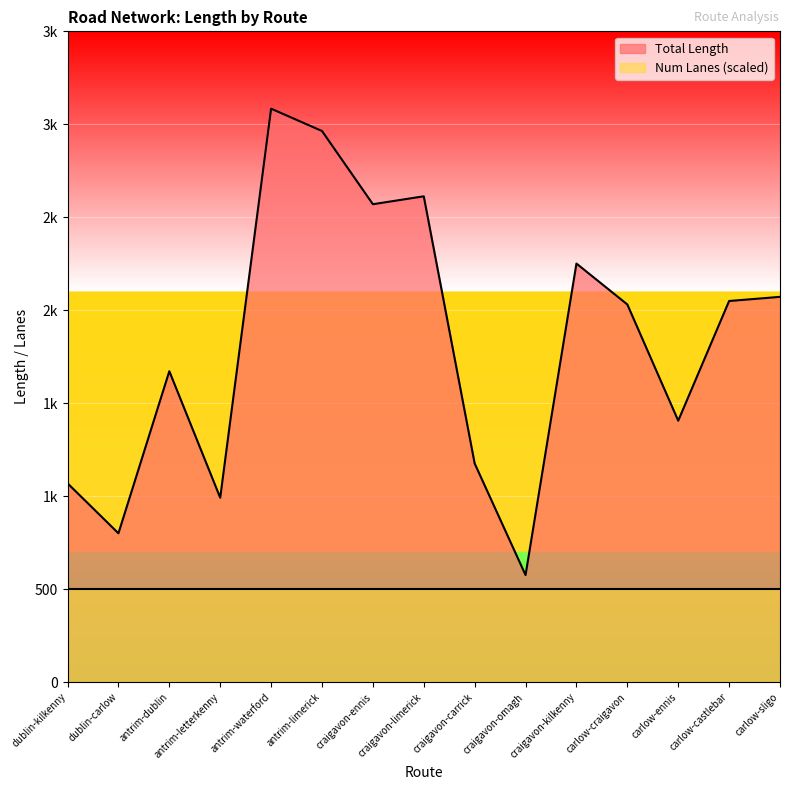

The chart shows a value of 2251.3 at craigavon-kilkenny. True or false?

True